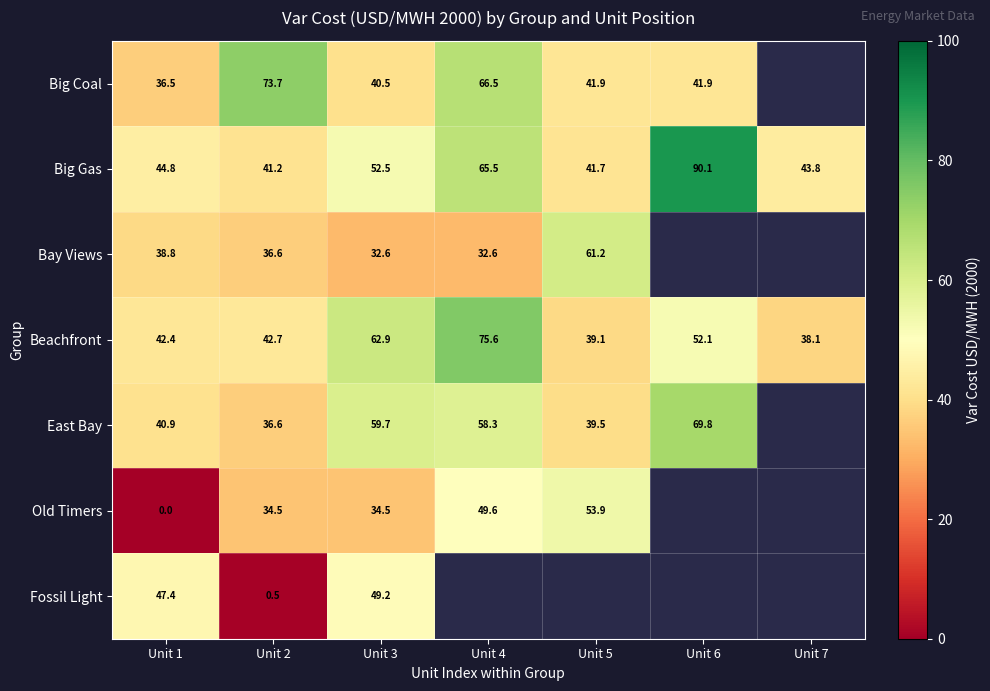

Rank the categories by Beachfront value from lowest to highest.

Unit 7, Unit 5, Unit 1, Unit 2, Unit 6, Unit 3, Unit 4